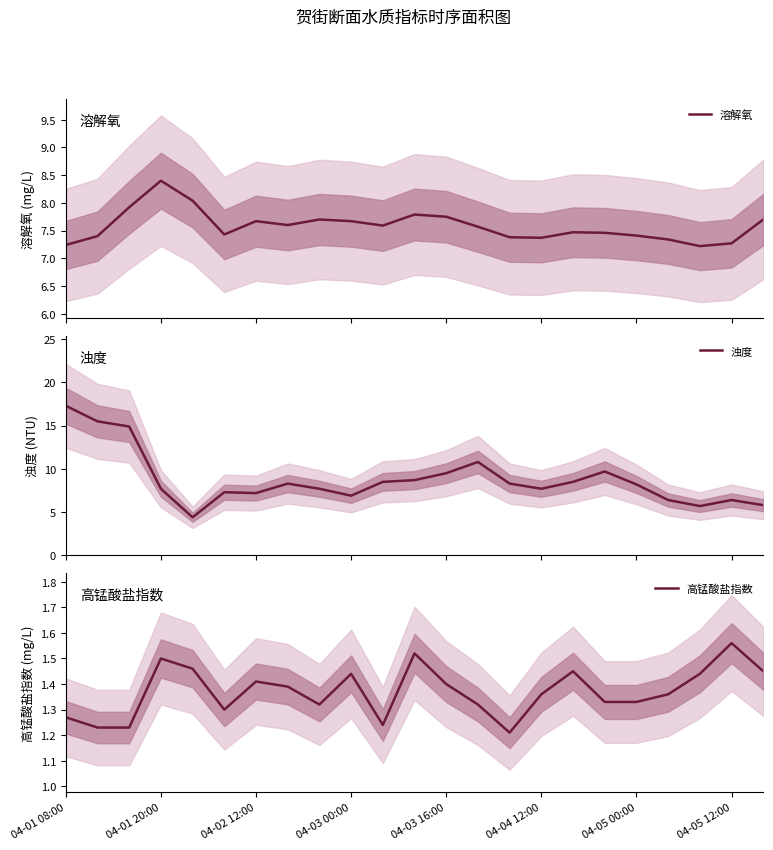

What is the value of the 浊度 point at the 17th from the left?

8.5